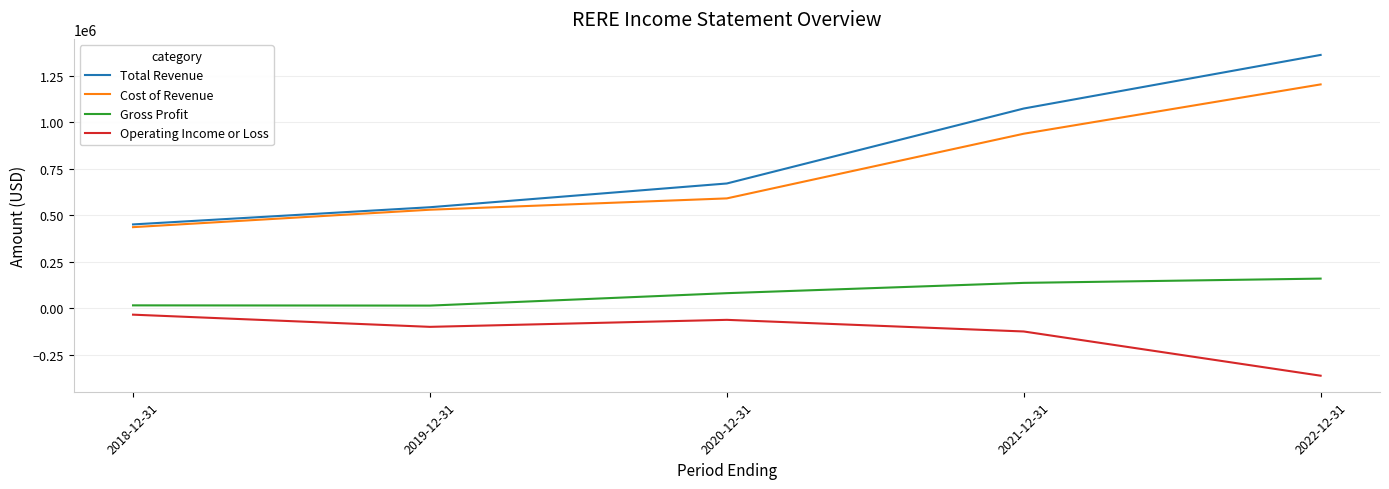

What is the spread (max minus min) of values at 2020-12-31?

734100